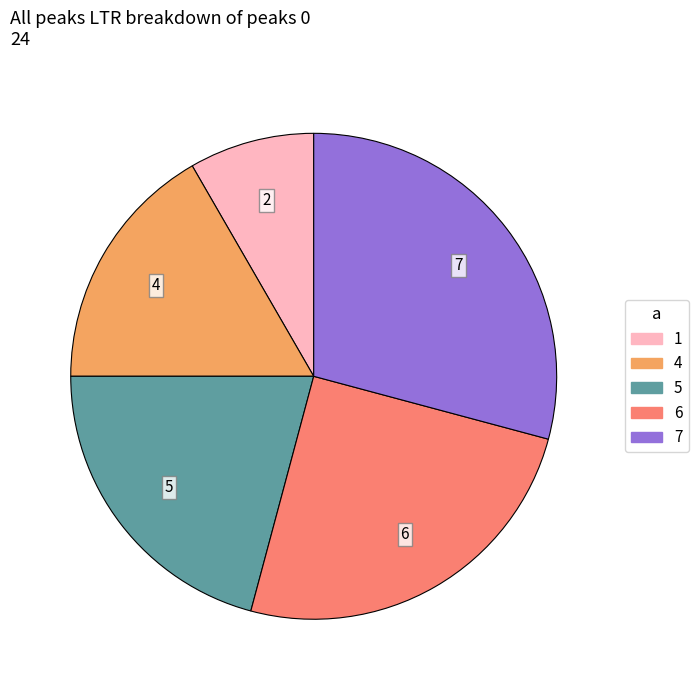

Between 7 and 1, which is larger?

7